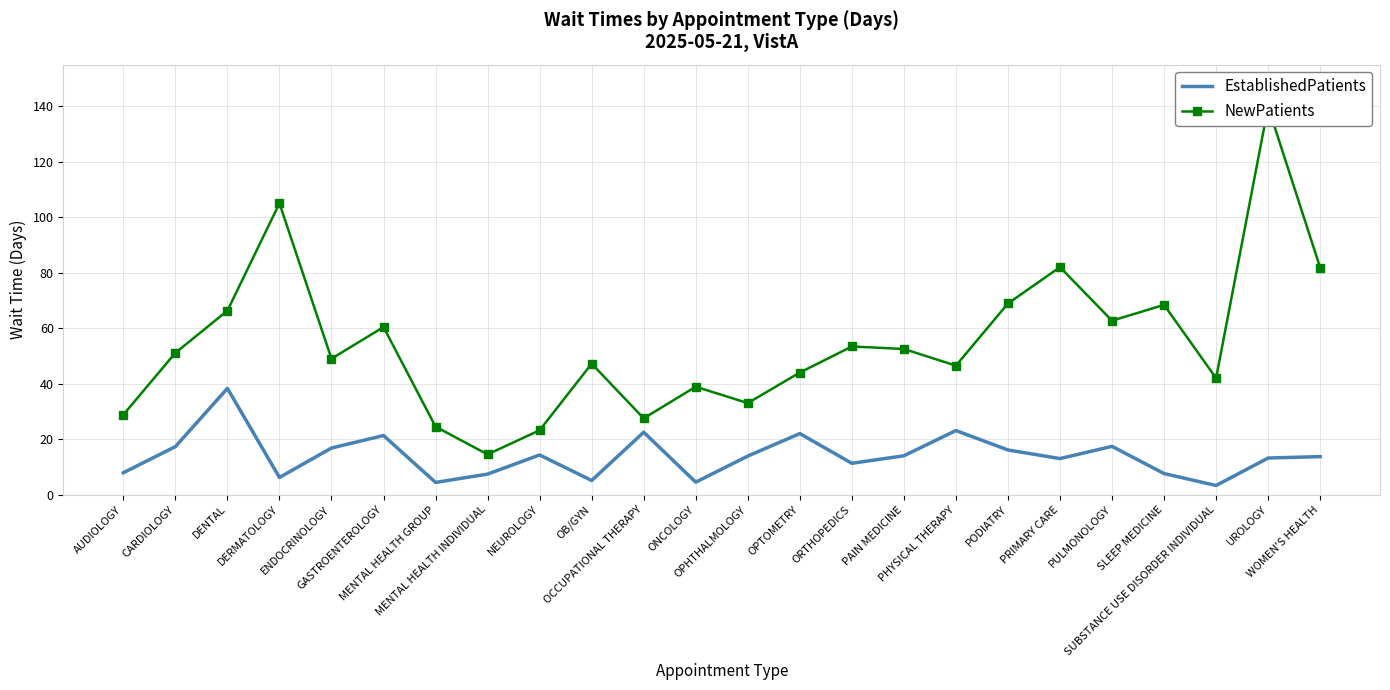

Which has a higher value, MENTAL HEALTH GROUP or AUDIOLOGY?

AUDIOLOGY